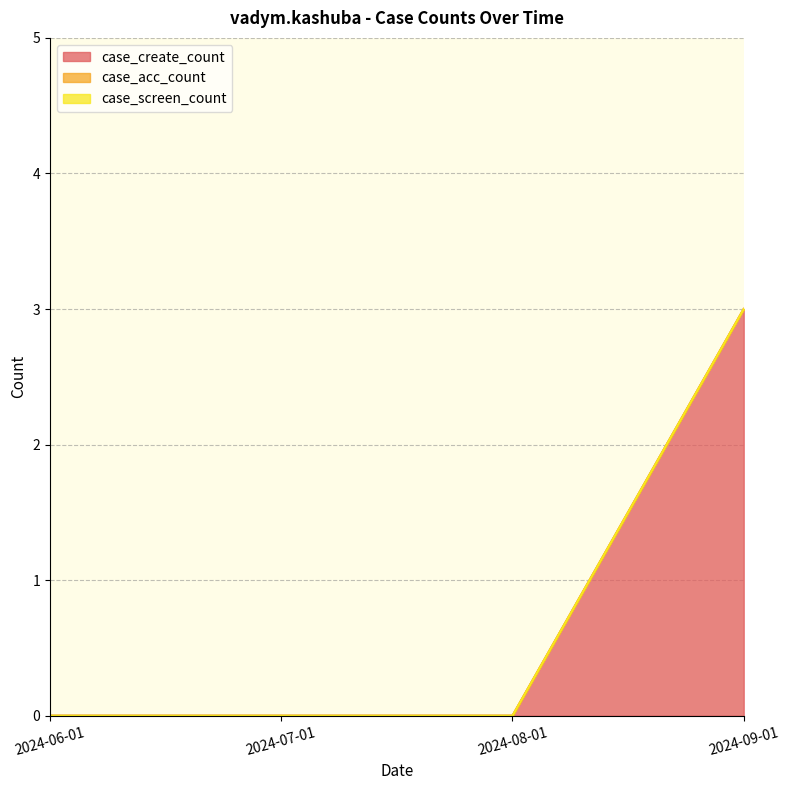

How many series are shown in this chart?

3